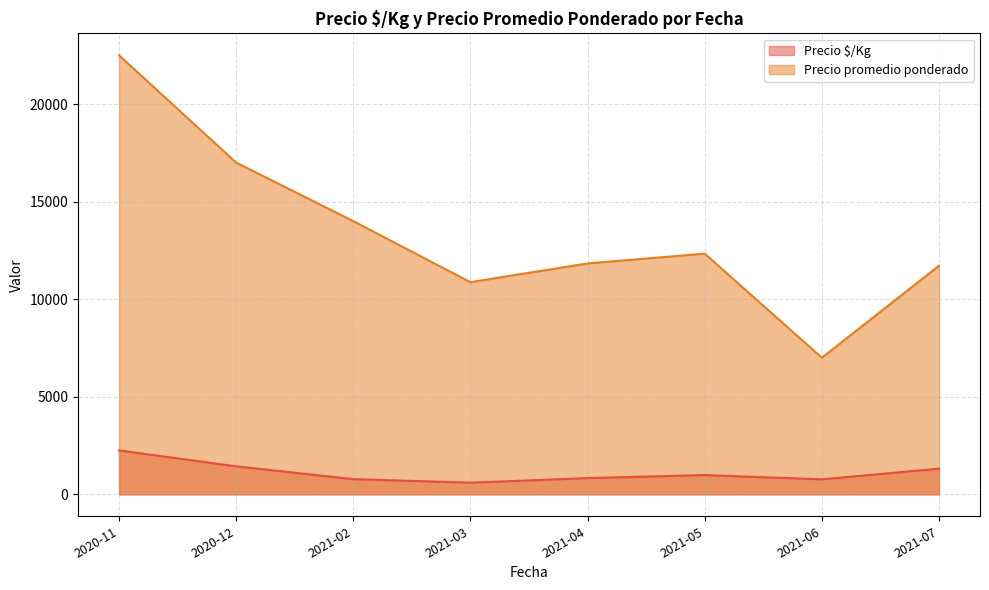

How many interior local peaks does the Precio promedio ponderado series have?

1